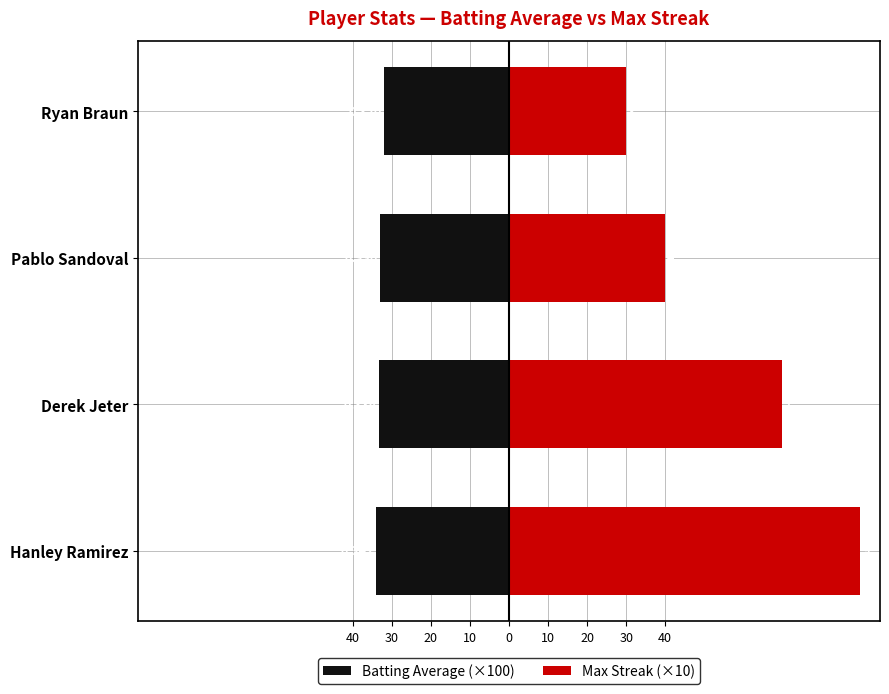

How many data points does each series have?

4